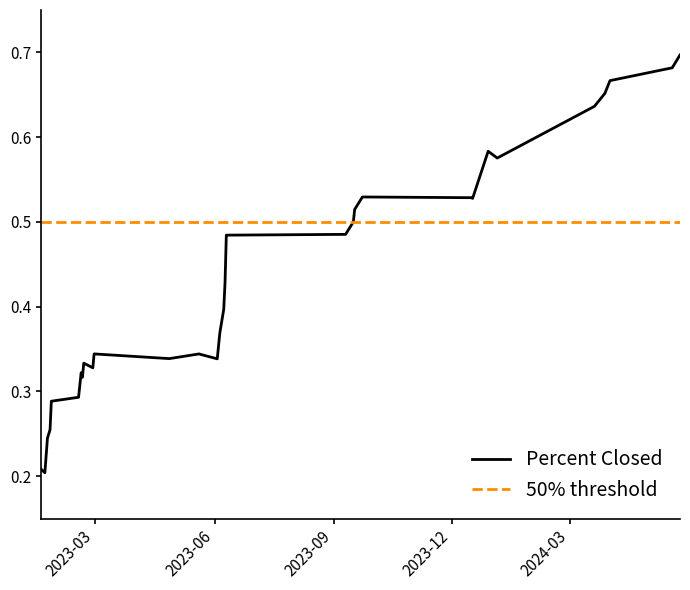

The chart shows a value of 0.3 at 2024-04-01. True or false?

False